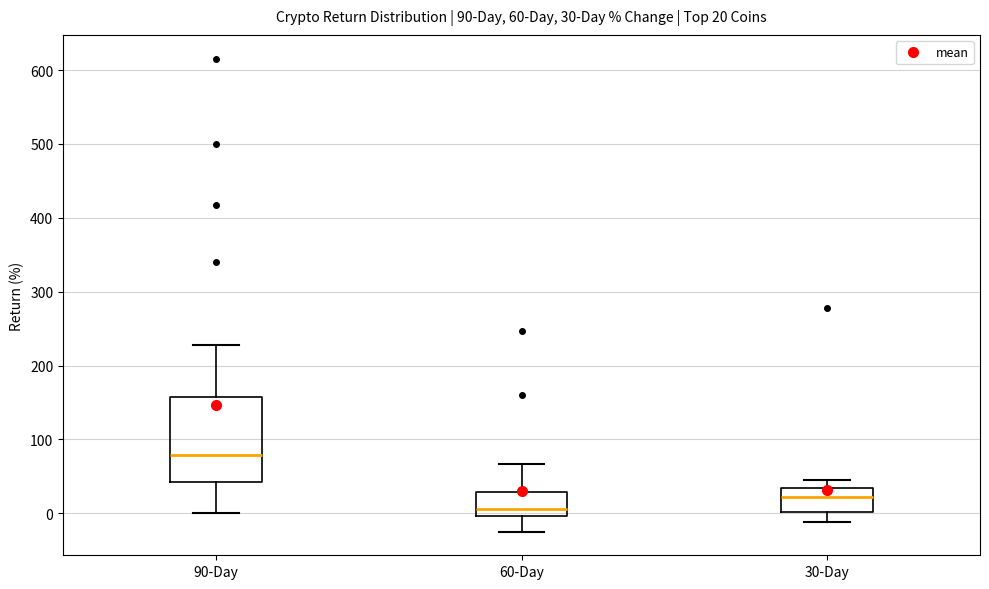

Which box's median line is the lowest?

60-Day